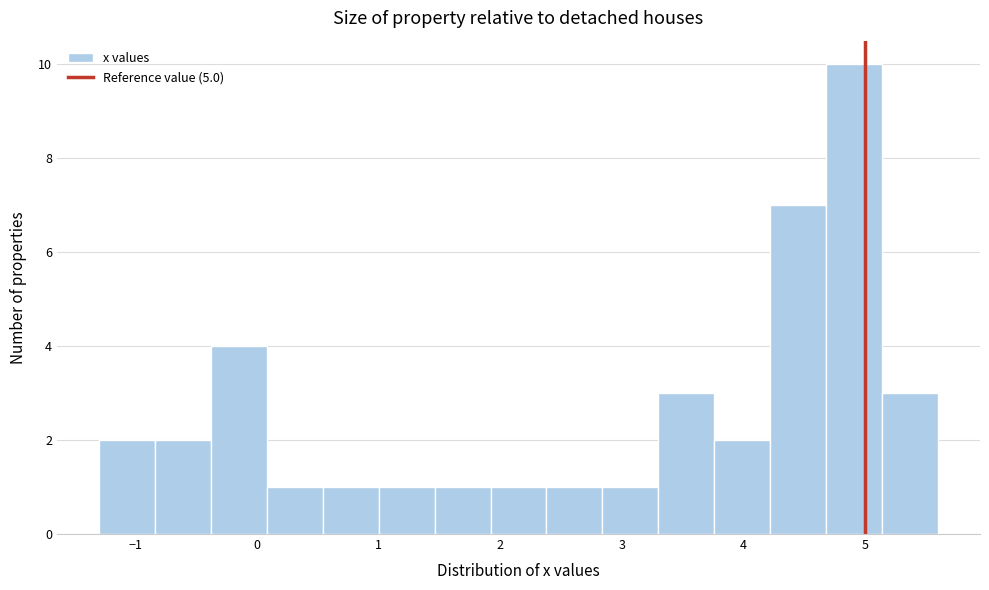

Reading left to right, list every bar in this chart as the range it spans on the x-axis followed by its height. Neither the bar edges nor the heights are printed on the chart, so give them approximately, as read against the axes.

-1.30 to -0.84: 2
-0.84 to -0.38: 2
-0.38 to 0.08: 4
0.08 to 0.54: 1
0.54 to 1.00: 1
1.00 to 1.46: 1
1.46 to 1.92: 1
1.92 to 2.38: 1
2.38 to 2.84: 1
2.84 to 3.30: 1
3.30 to 3.76: 3
3.76 to 4.22: 2
4.22 to 4.68: 7
4.68 to 5.14: 10
5.14 to 5.60: 3